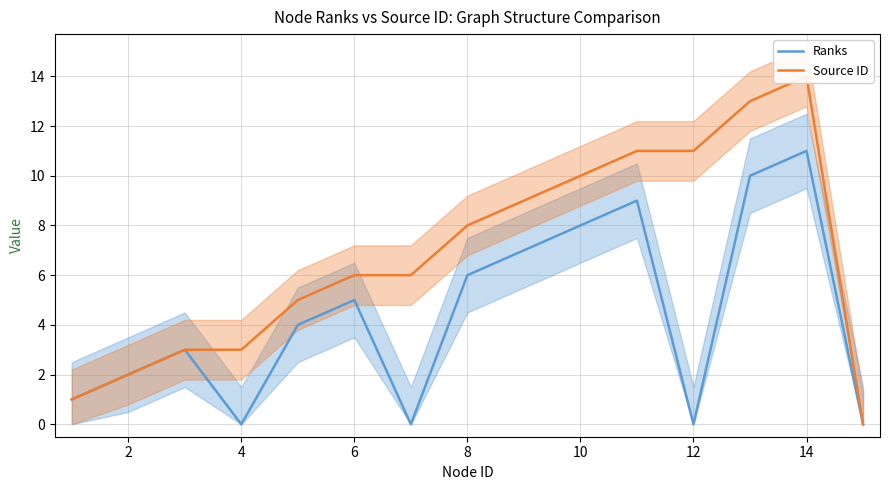

What is the average value of the Ranks series?

4